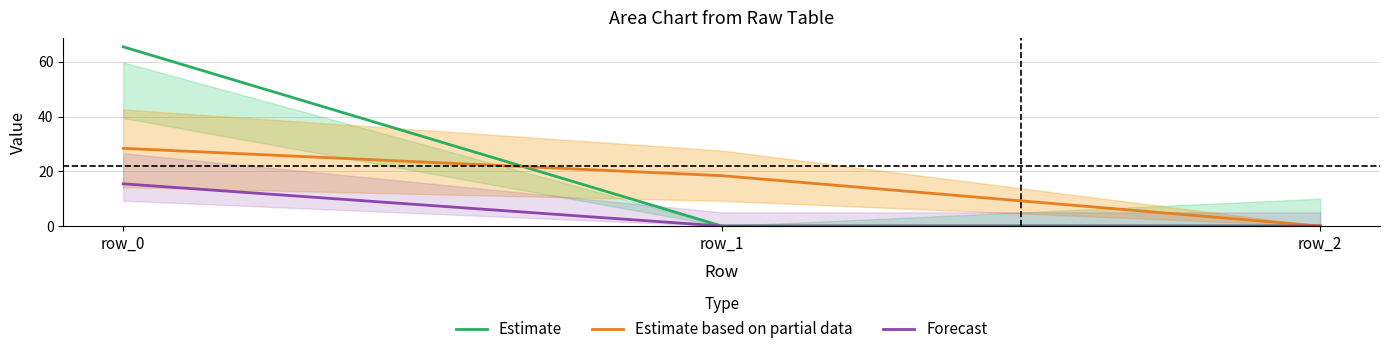

How many lines are shown in the chart?

3